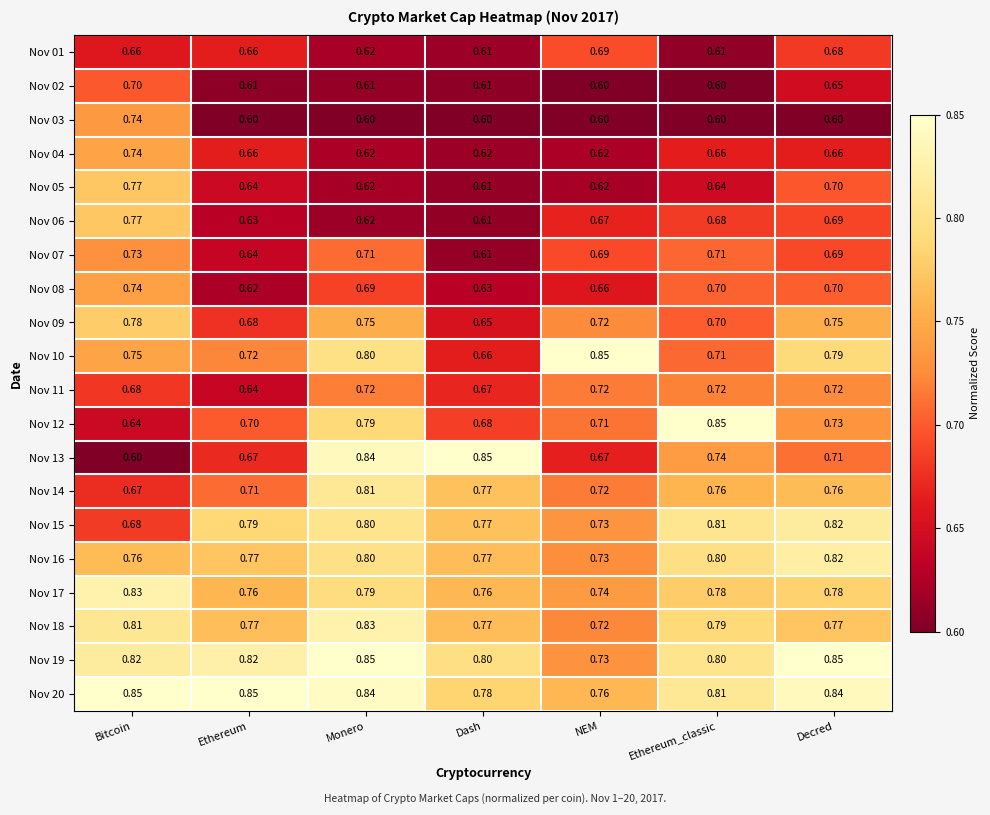

Count the number of categories in the chart.

7